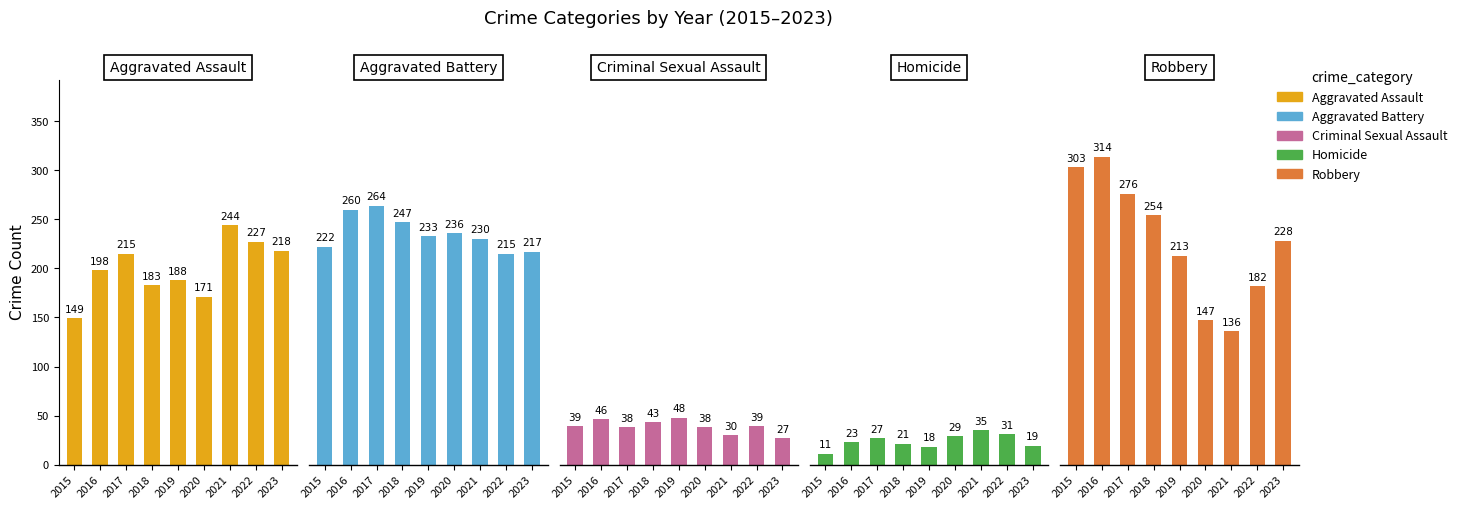

At which category is the sum across all series the highest?

2016